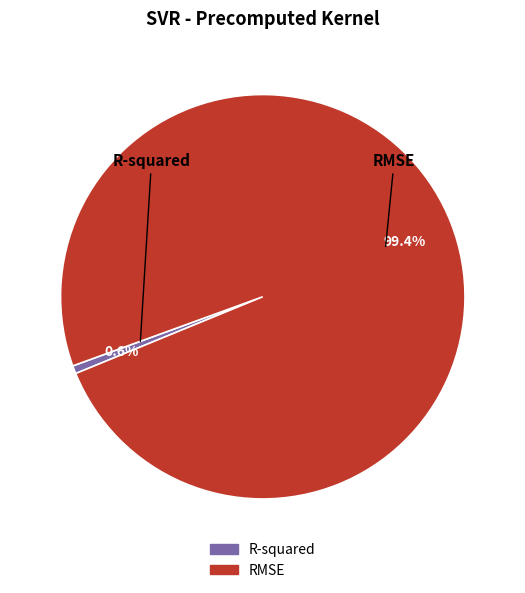

To the nearest percent, what is the combined percentage of RMSE and R-squared?

100%